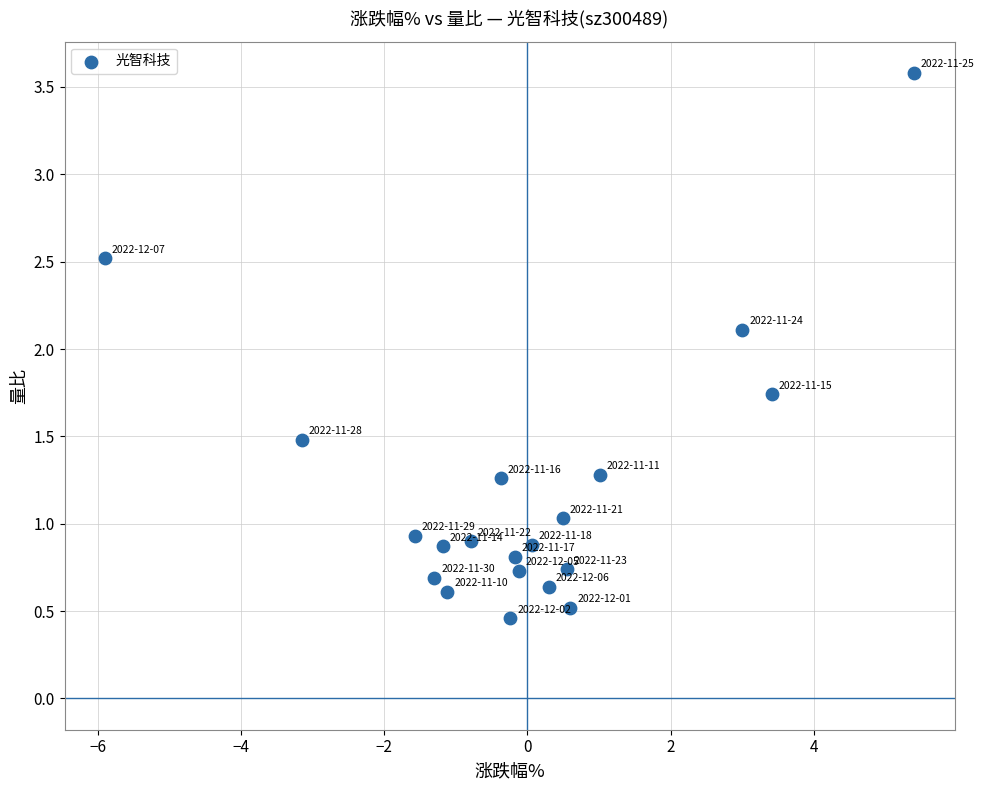

What Y value in the scatter plot is closest to 2?

2.1